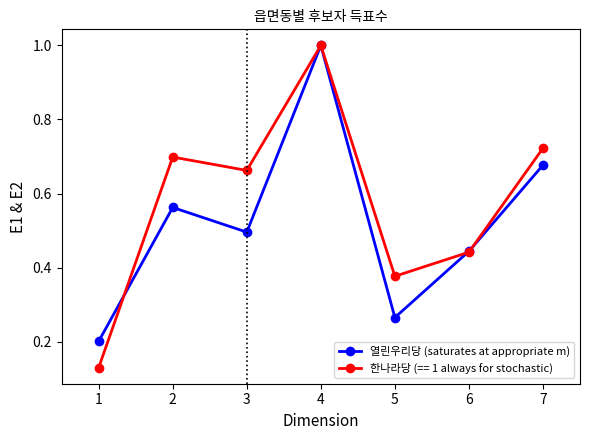

What is the maximum value shown in the chart?

1.0